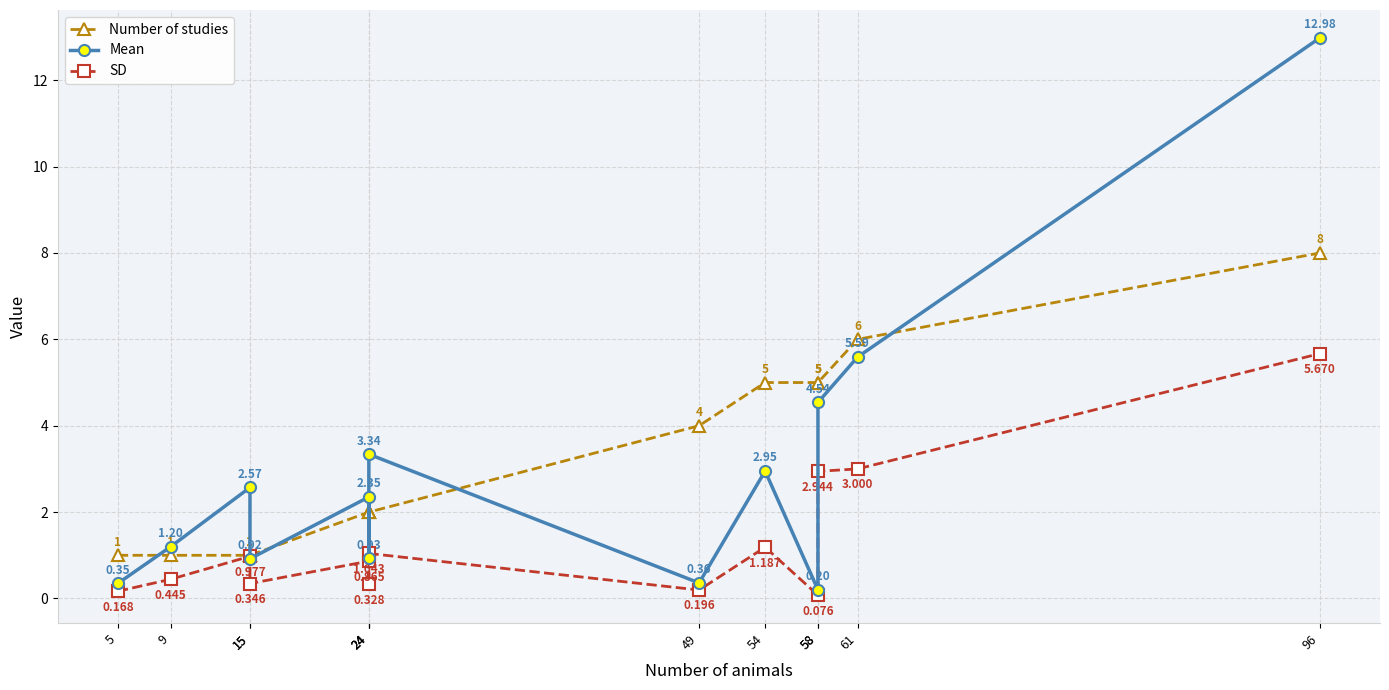

Is the value of SD at 96 greater than the value of Mean at 58?

Yes